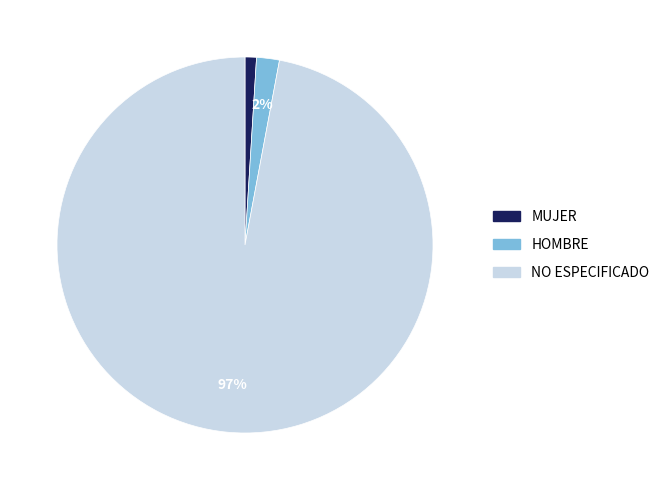

Is there a majority slice in this chart?

Yes